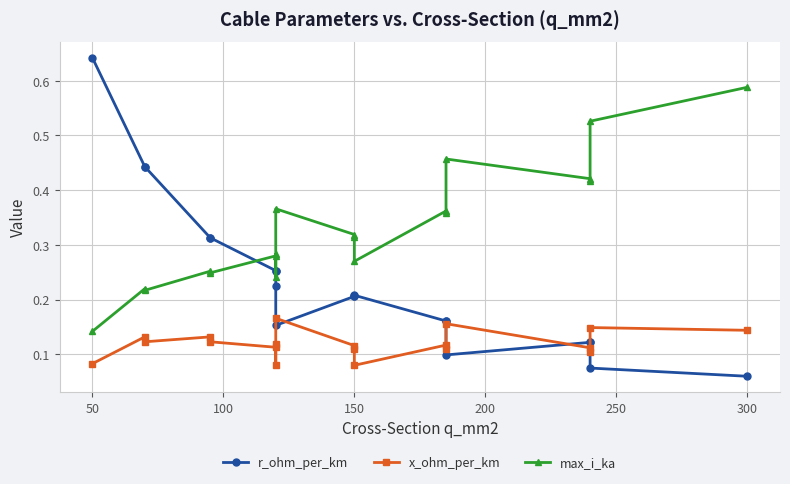

At how many categories does at least one series exceed 0?

19